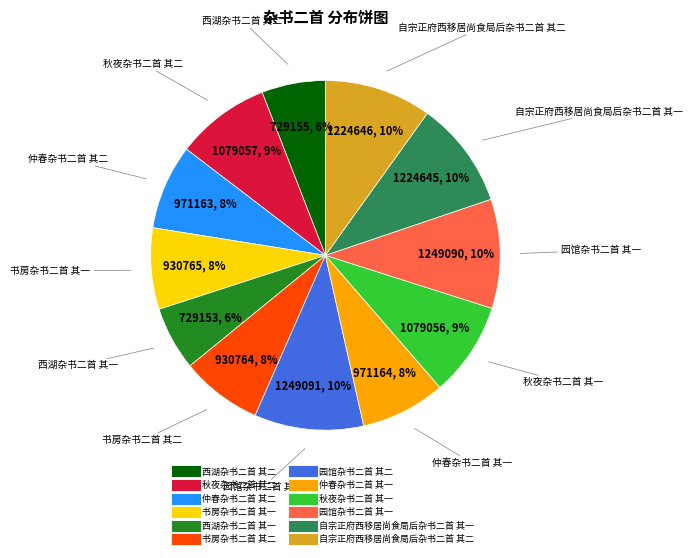

Which has a higher value, 秋夜杂书二首 其二 or 仲春杂书二首 其二?

秋夜杂书二首 其二